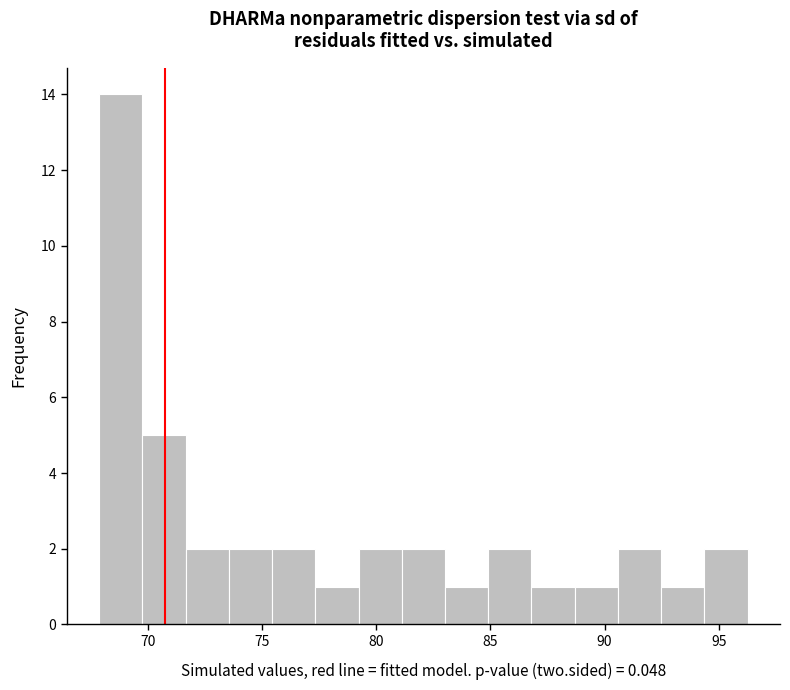

Read against the x-axis, roughly where is the centre of the tallest bar?

69.0